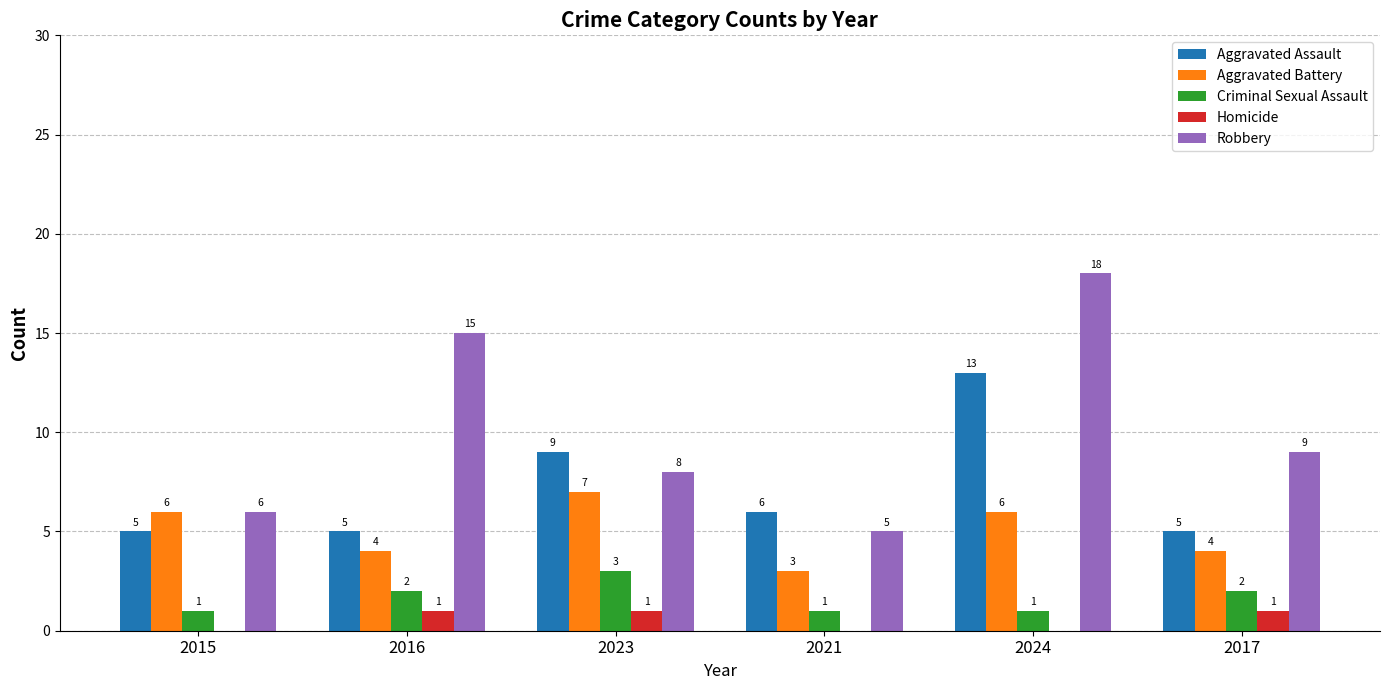

Which series has the largest total across all categories?

Robbery